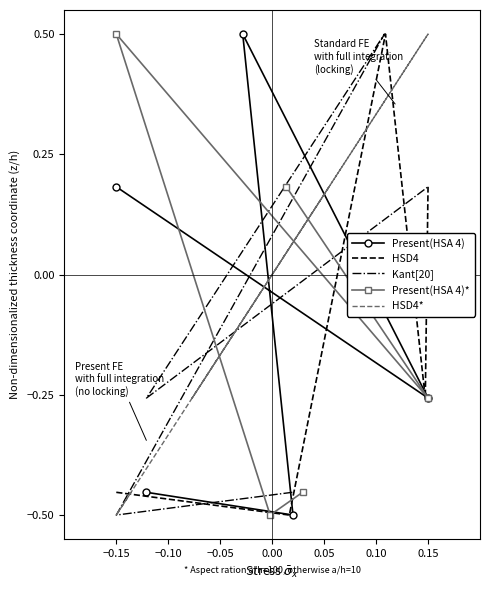

What are all the series names shown in the legend?

Present(HSA 4), HSD4, Kant[20], Present(HSA 4)*, HSD4*